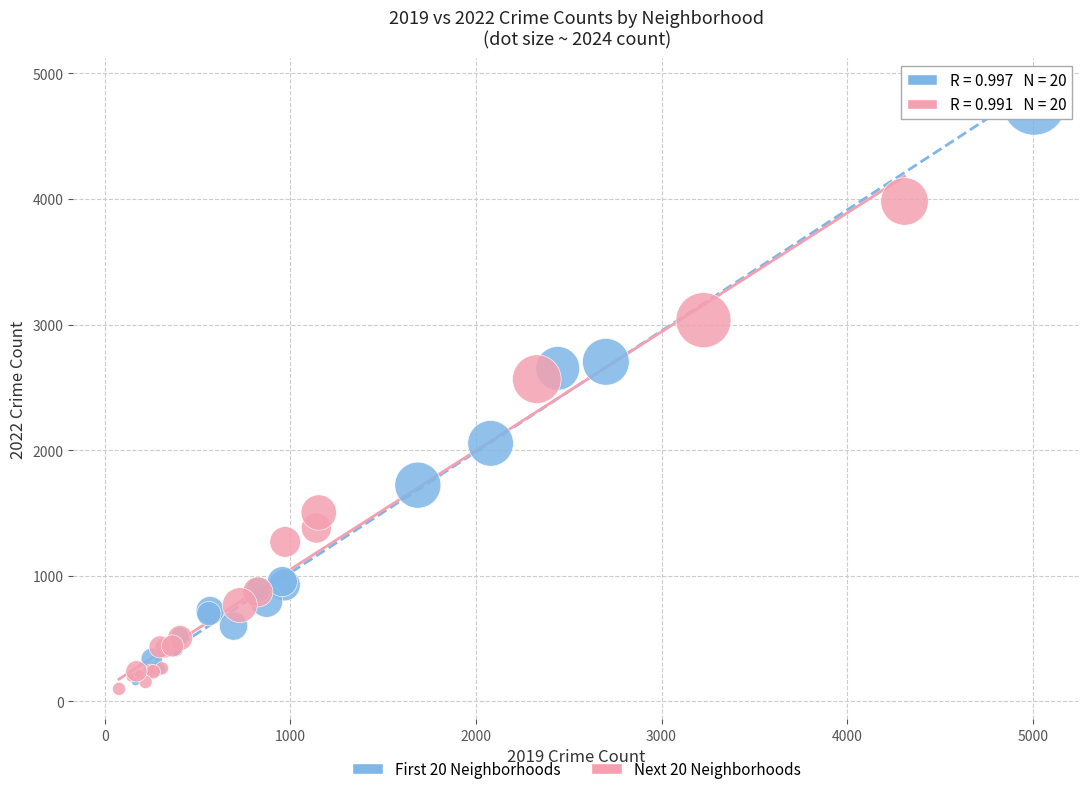

Which series has the largest Y range (max minus min)?

First 20 Neighborhoods